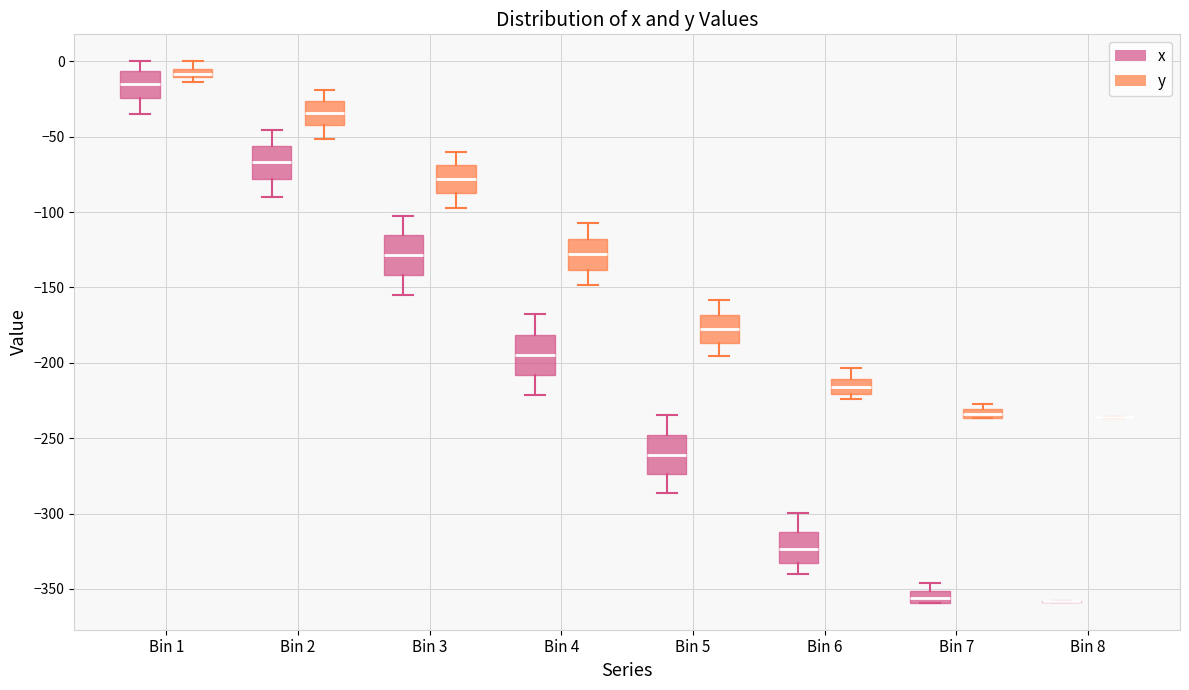

Where is the lower edge of the box for Bin 3 (x) on the y-axis? The values are not printed on the chart, so give them approximately, as read against the axis.

-140